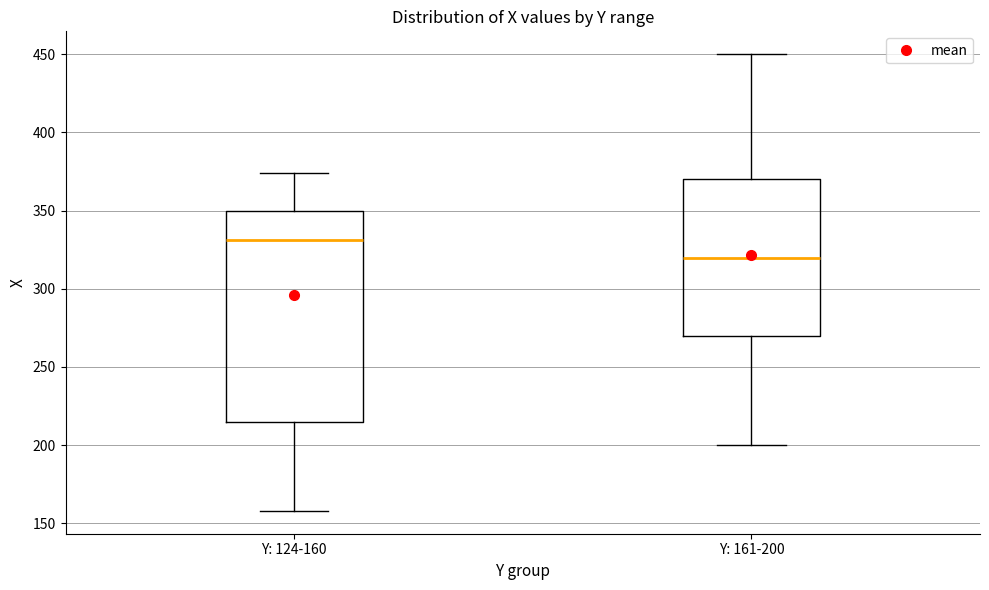

Where is the lower edge of the box for Y: 124-160 on the y-axis? The values are not printed on the chart, so give them approximately, as read against the axis.

215